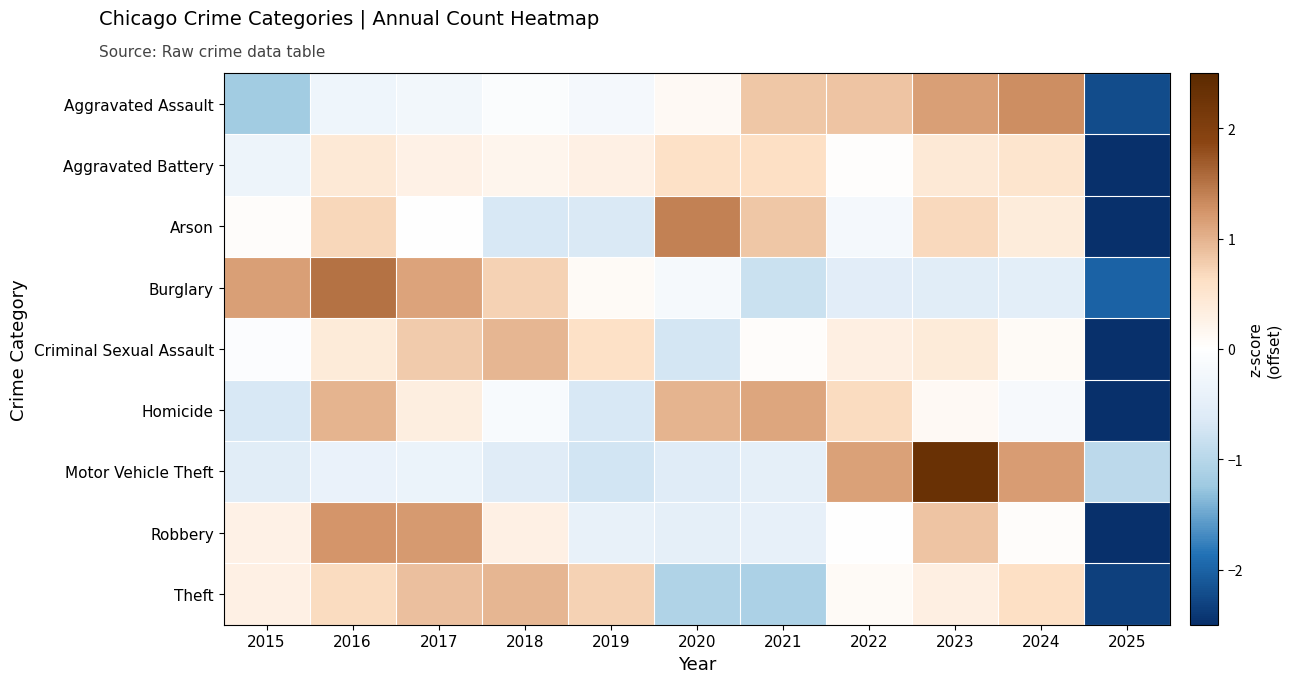

Between 2021 and 2023, which series saw the biggest shift?

Motor Vehicle Theft